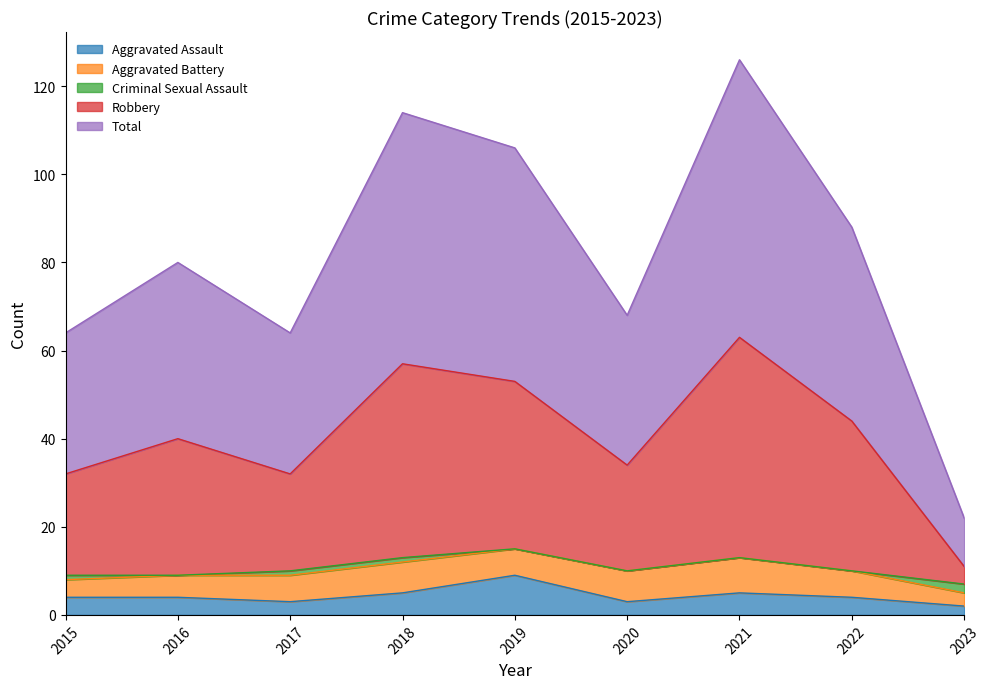

How many lines are shown in the chart?

5